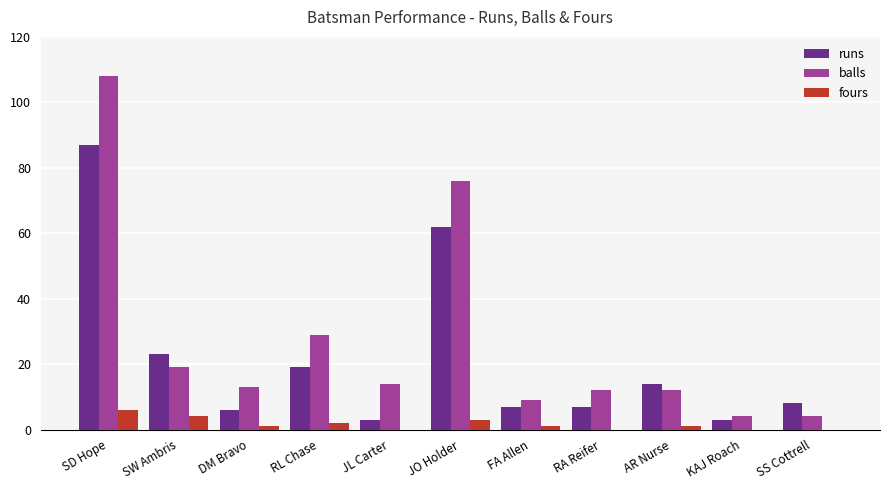

The fours series shows 1 at DM Bravo. True or false?

True